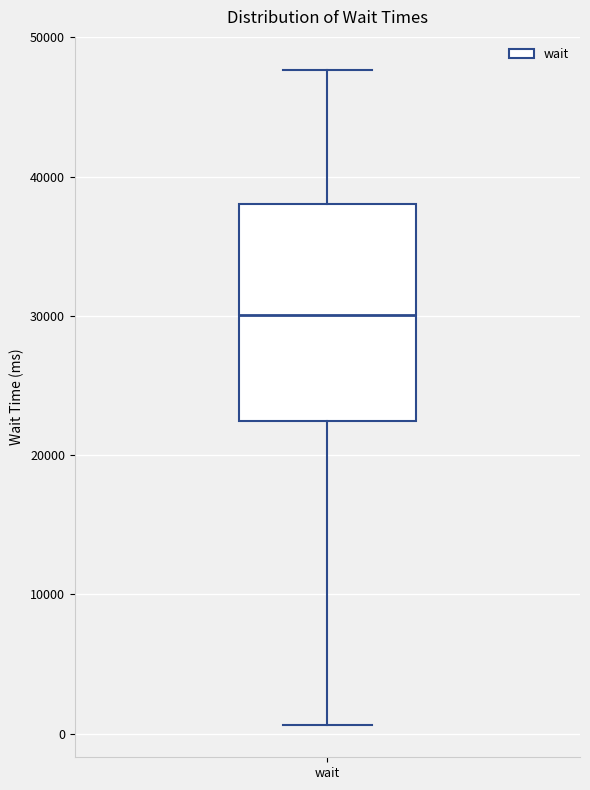

Read this box plot against the y-axis: the position of the median line, the range covered by the box, and the ends of both whiskers. The values are not printed on the chart, so give them approximately, as read against the axis.

median 30000, box 22000 to 38000, whiskers 1000 to 48000